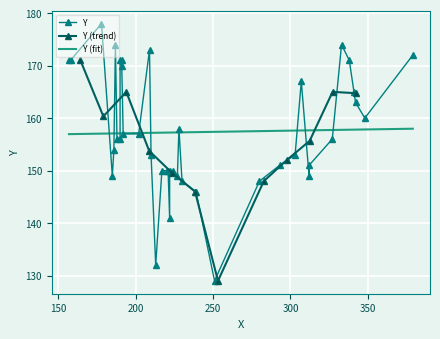

List the labels in order of value, smallest first.

251, 213, 222, 239, 230, 280, 185, 227, 312, 217, 220, 221, 222, 224, 293, 312, 210, 303, 186, 188, 190, 327, 192, 202, 228, 348, 342, 341, 307, 191, 157, 158, 190, 191, 338, 379, 209, 187, 333, 178